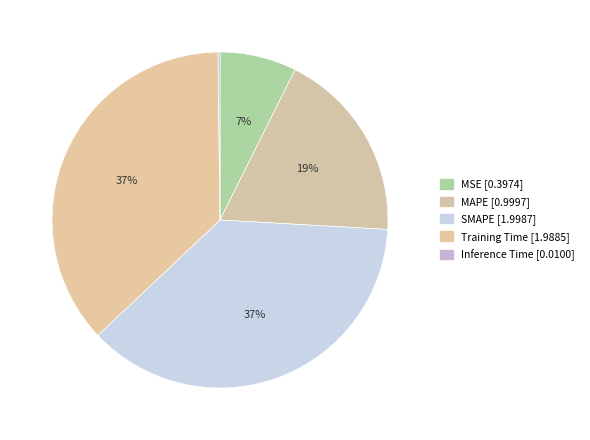

Is SMAPE the majority of the pie?

No